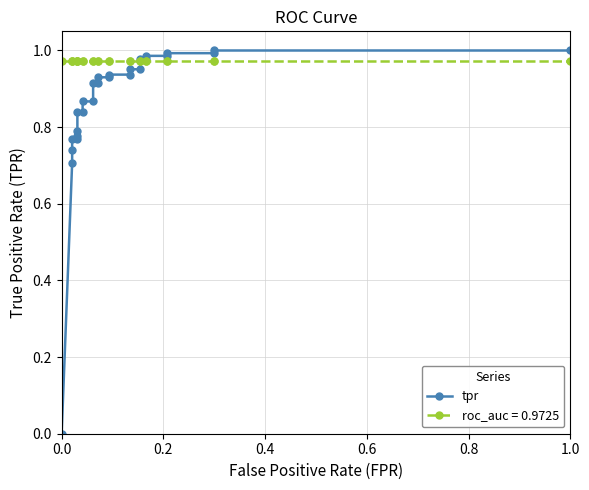

Reading left to right, list all the values displayed in this chart.

0.0	0.7	0.7	0.8	0.8	0.8	0.8	0.8	0.8	0.9	0.9	0.9	0.9	0.9	0.9	0.9	0.9	1.0	1.0	1.0	1.0	1.0	1.0	1.0	1.0	1.0	1.0